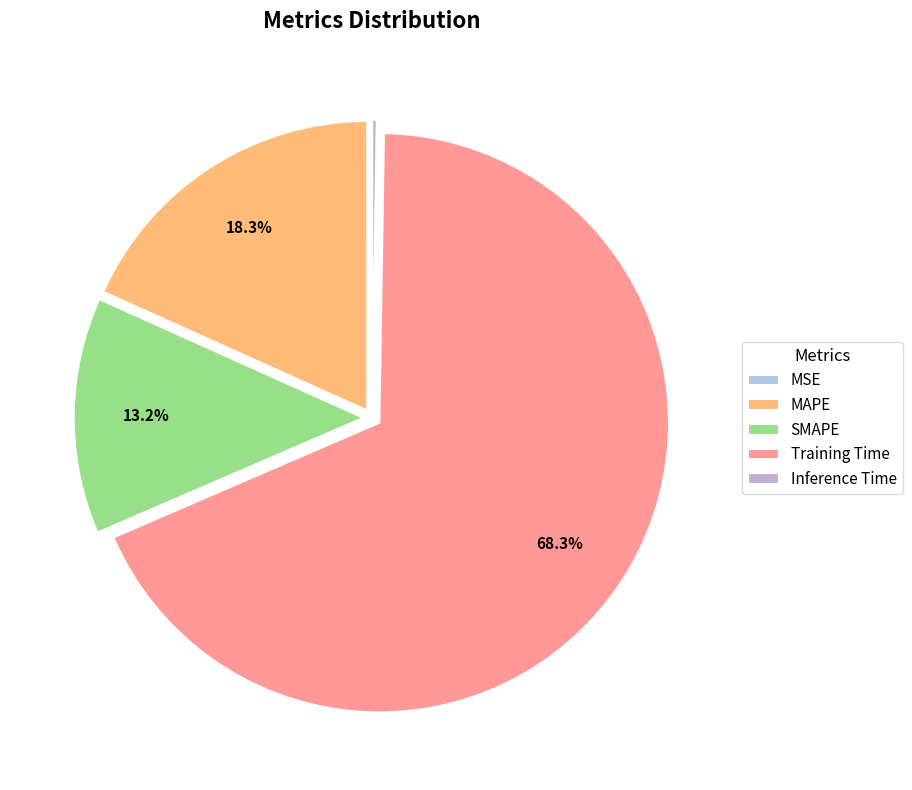

How many slices are in this pie chart?

5